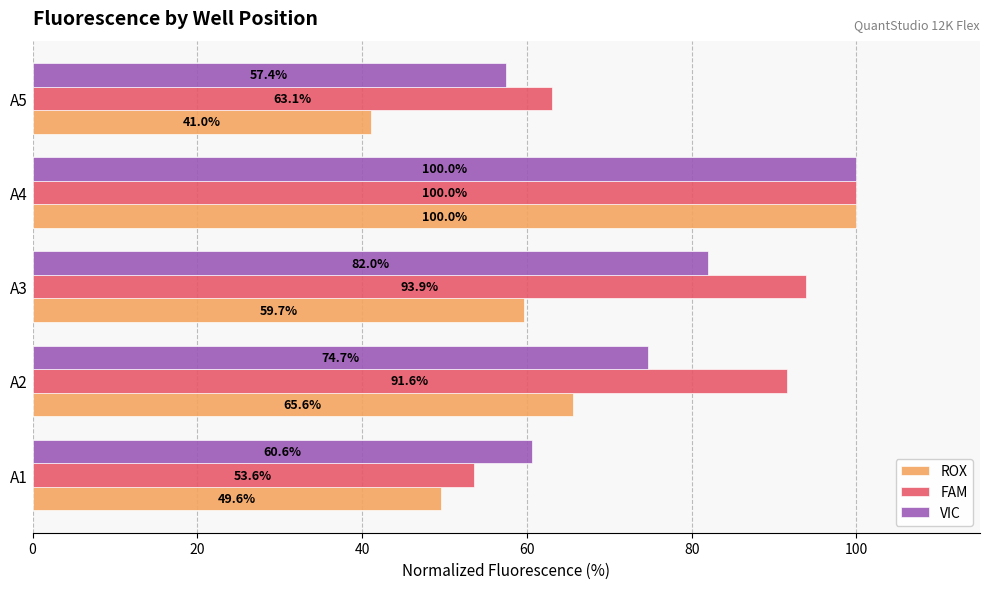

True or false: VIC has a value of 169.6 at A4.

False